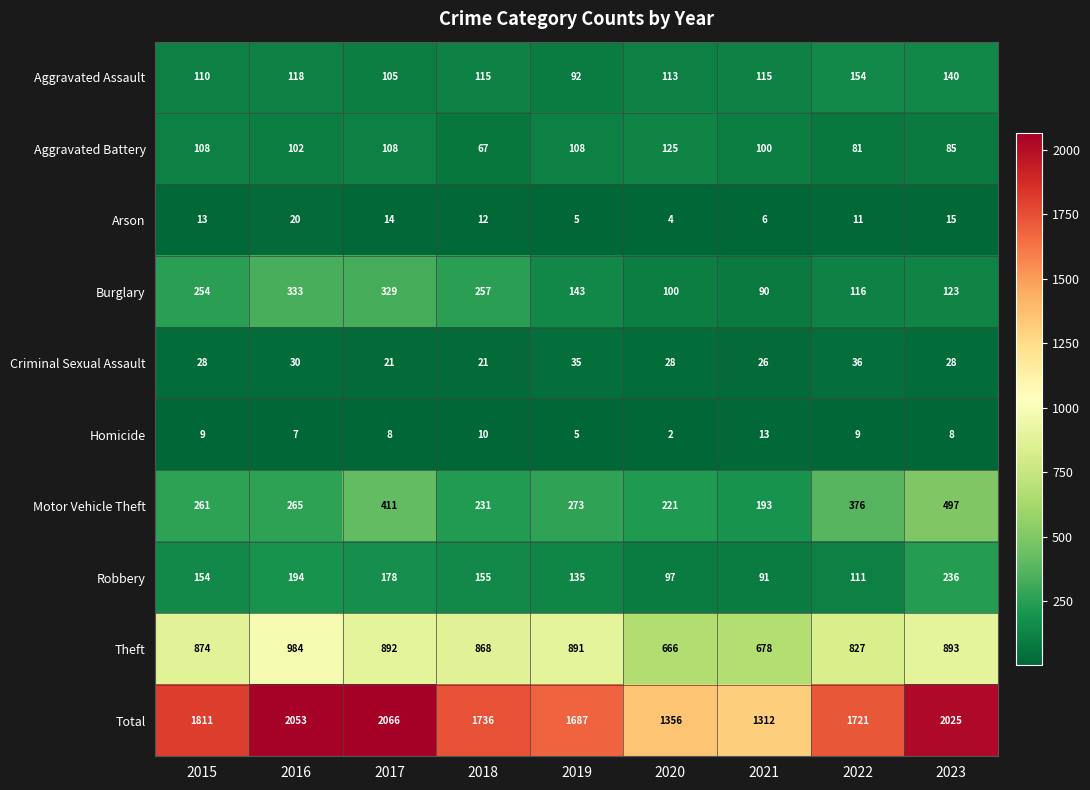

Is it true that Robbery equals 30 at 2020?

False